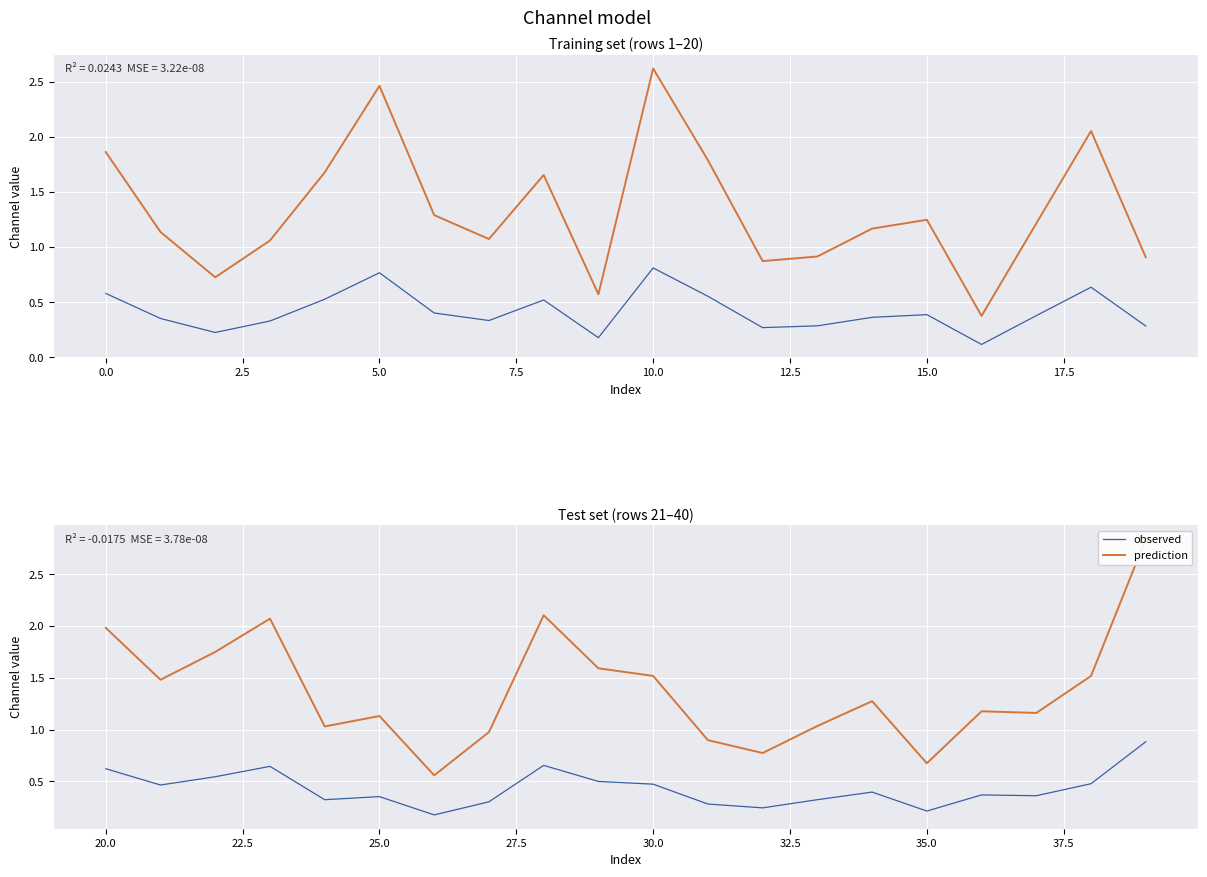

What is the average value of the observed series?

0.4